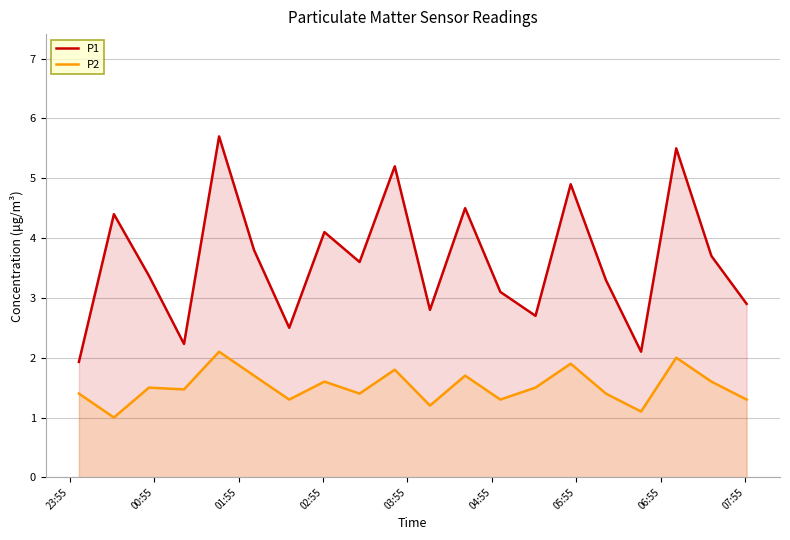

How many values in the P1 series exceed 3?

13